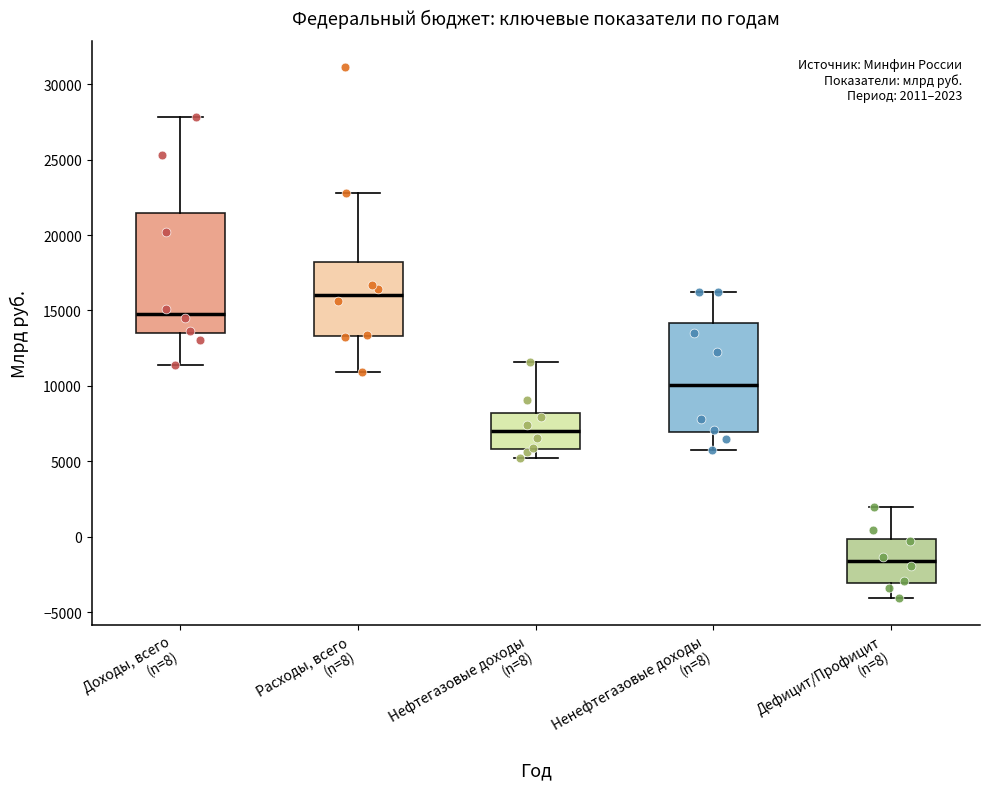

Which box is the tallest, from its lower edge to its upper edge?

Доходы, всего (n=8)